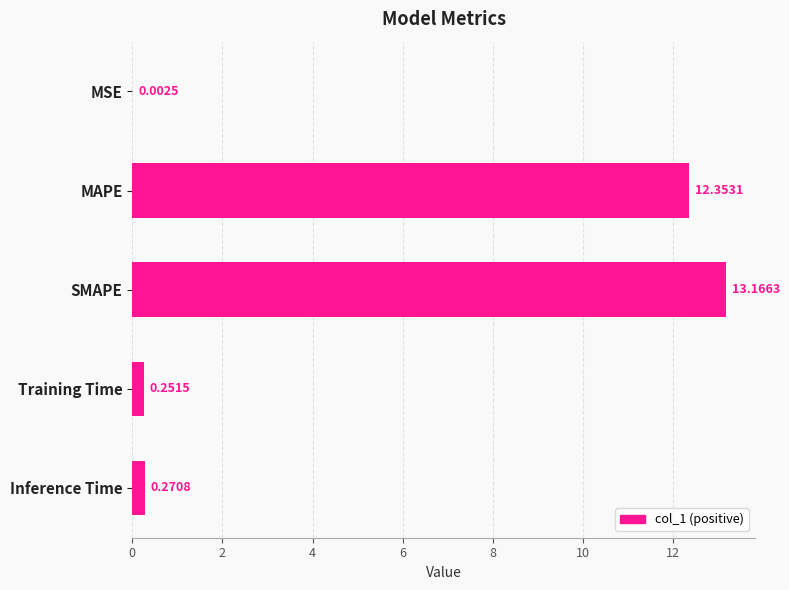

What is the sum of all values?

26.0